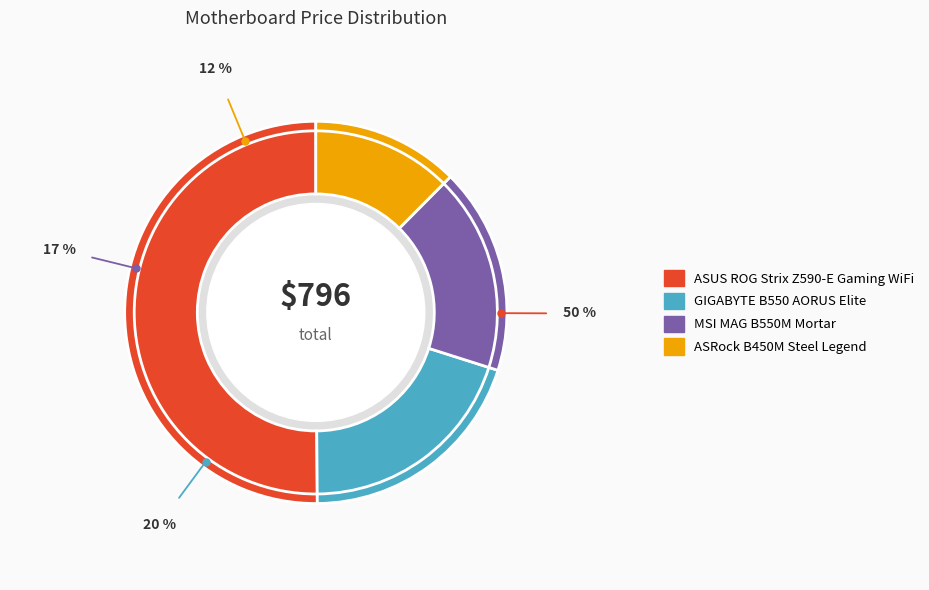

How many slices are in this pie chart?

4